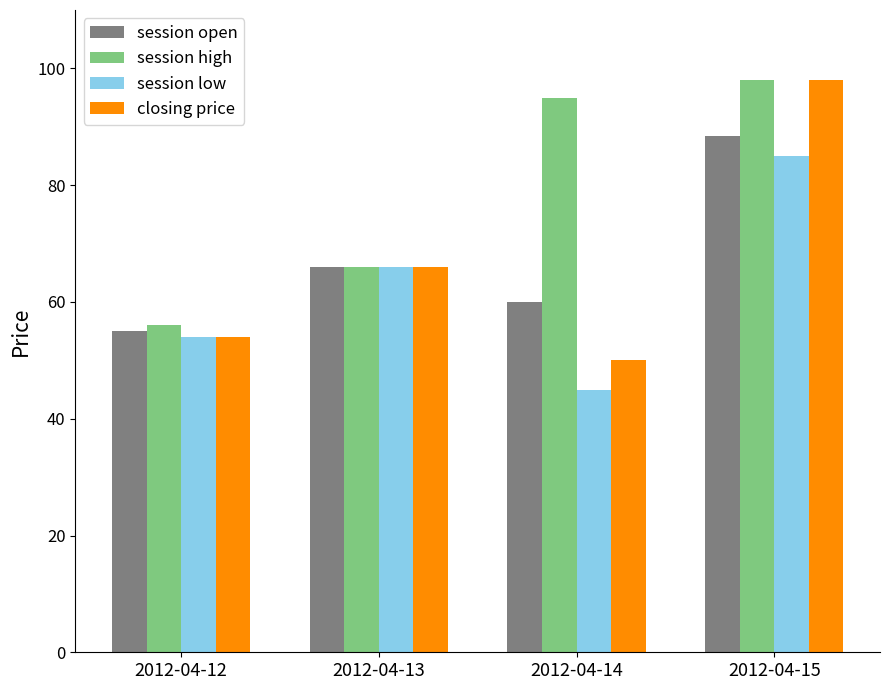

What is the difference between the second highest and second lowest values in the session high series?

29.0